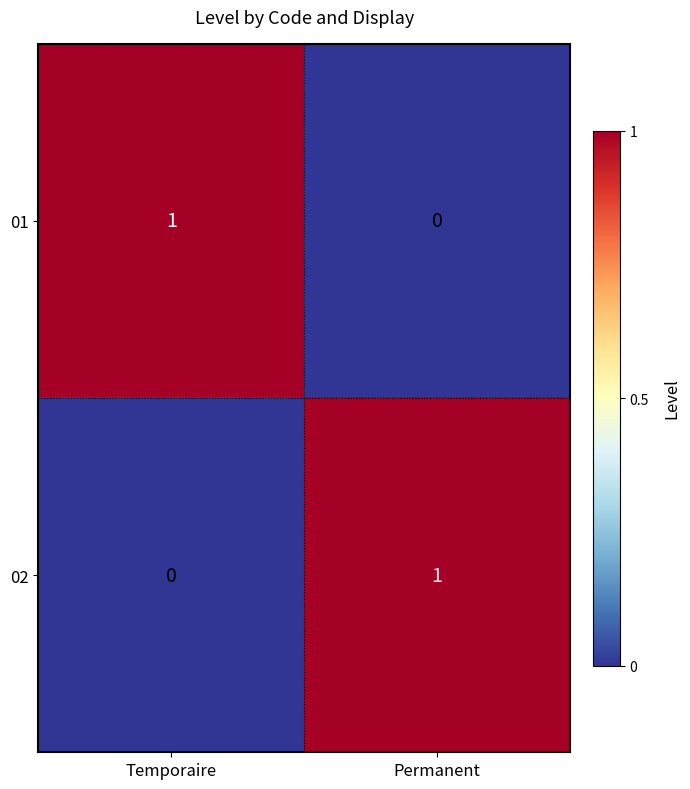

Where is 01 nearest to the value 0?

Permanent